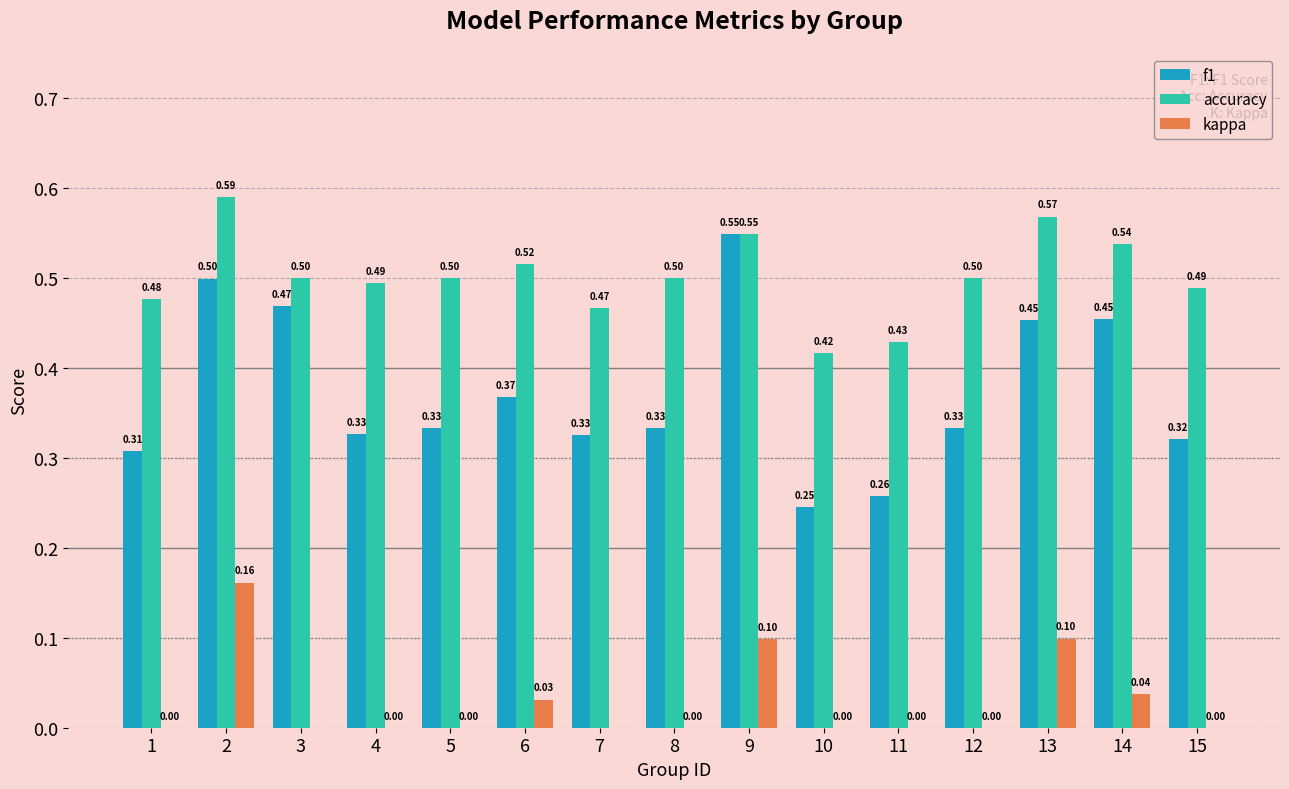

How many data points in kappa are less than 0?

2